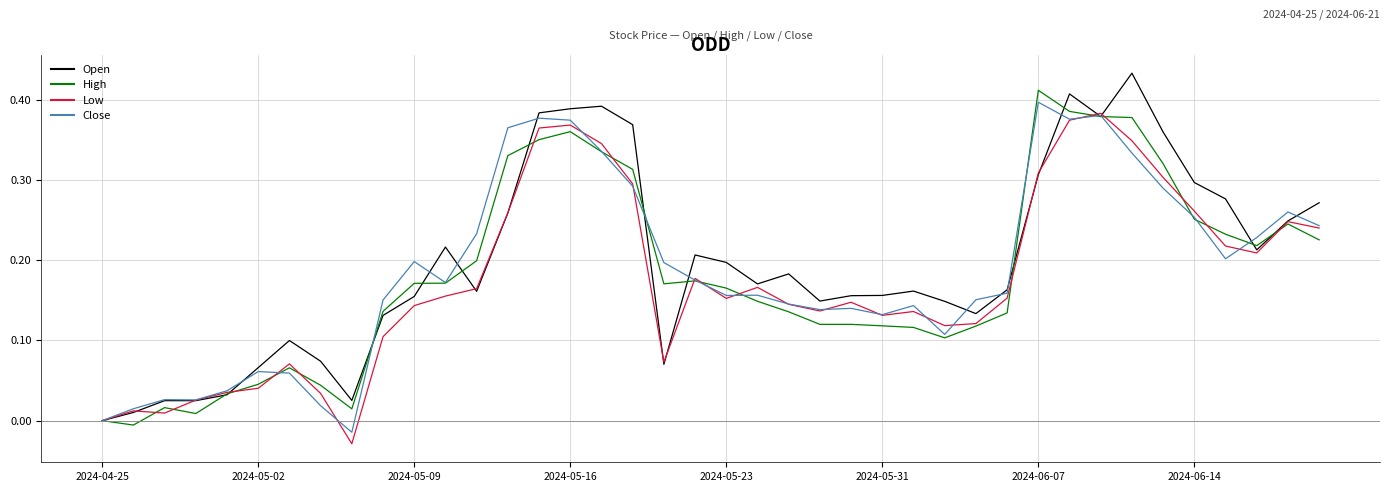

How many lines are shown in the chart?

4